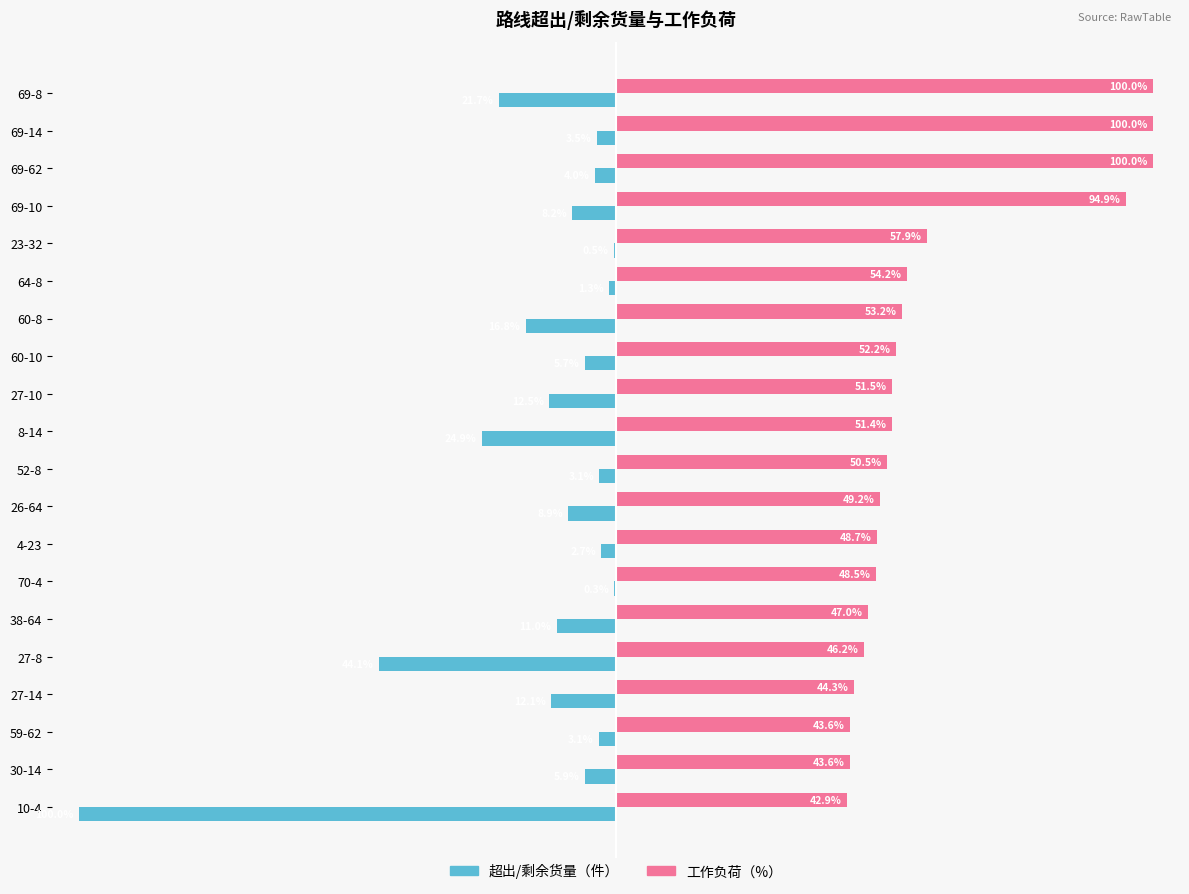

What is the value of the 超出/剩余货量（件） bar at the 4th from the left?

-0.1